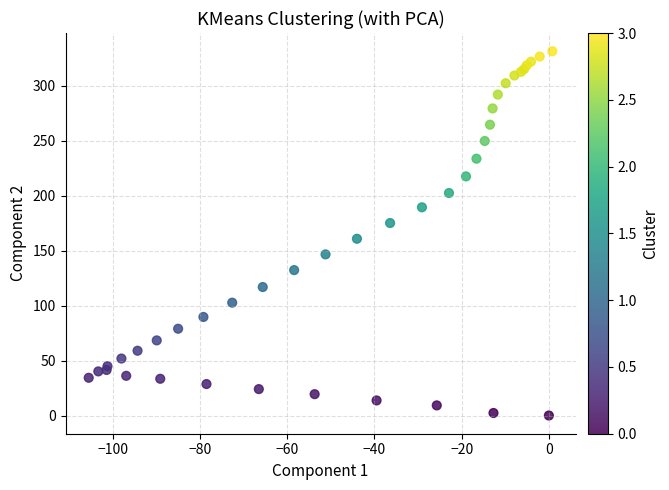

What Y value in the scatter plot is closest to 165?

160.7